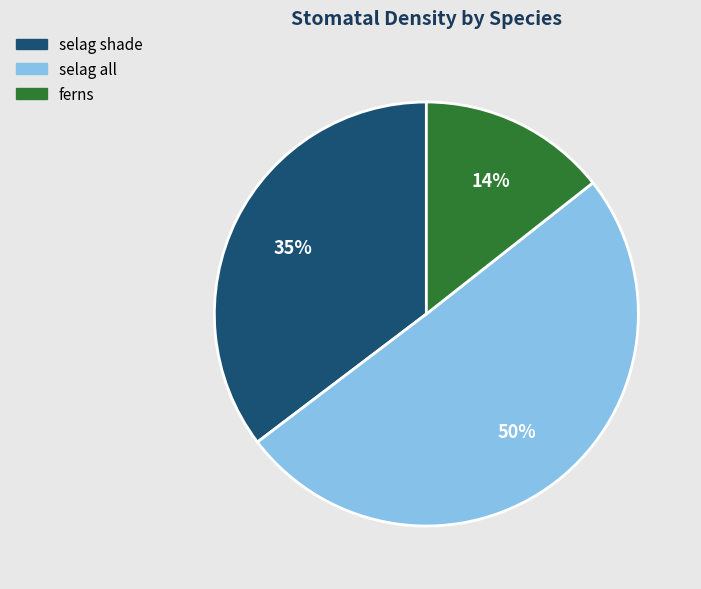

Which has a higher value, selag all or ferns?

selag all